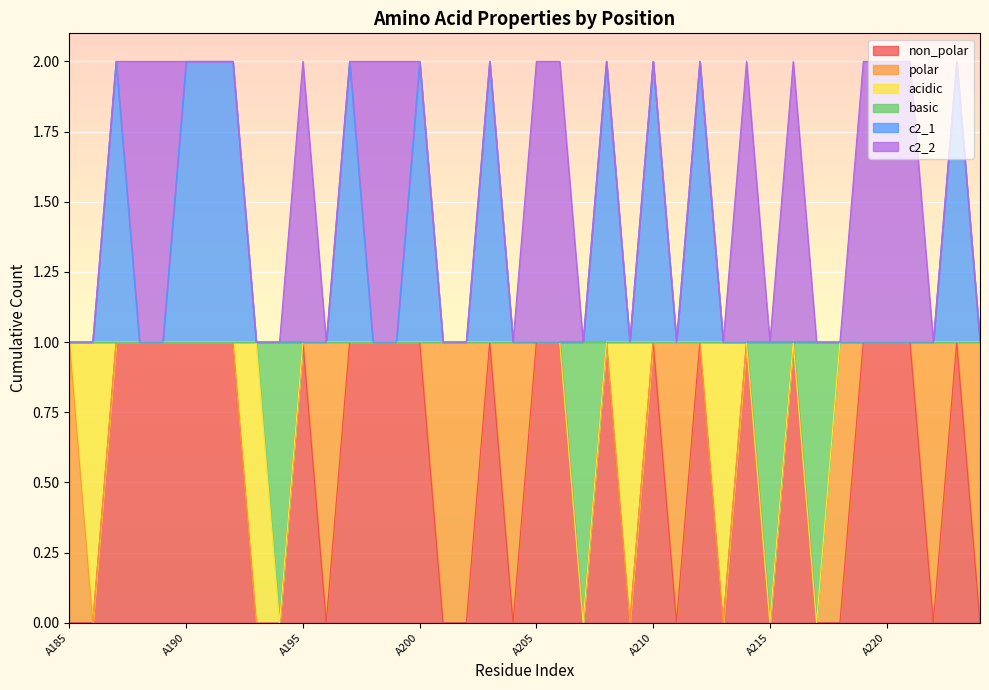

Which series has the largest range (max minus min)?

non_polar